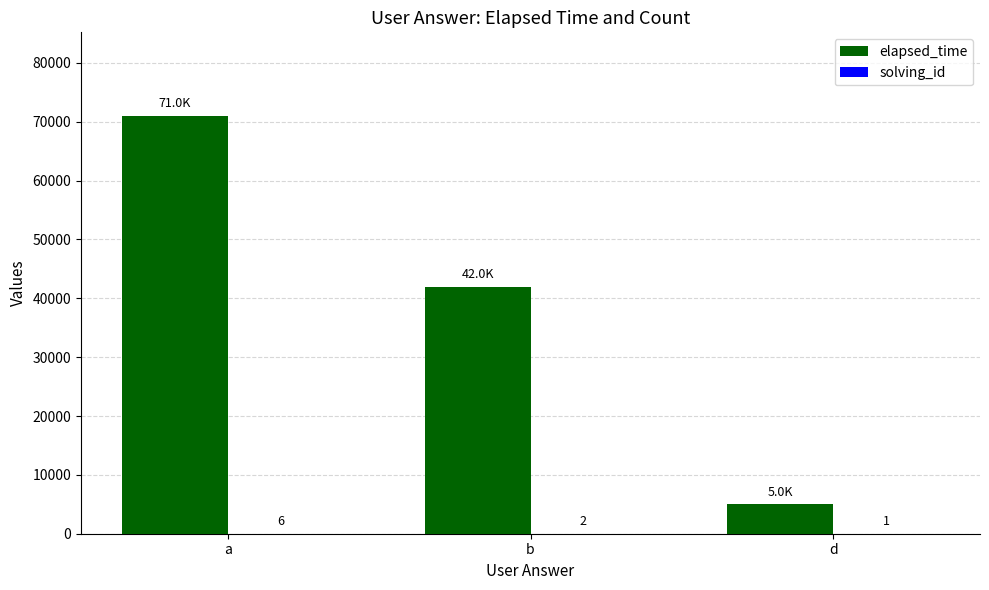

Is it true that elapsed_time equals 5000 at d?

True